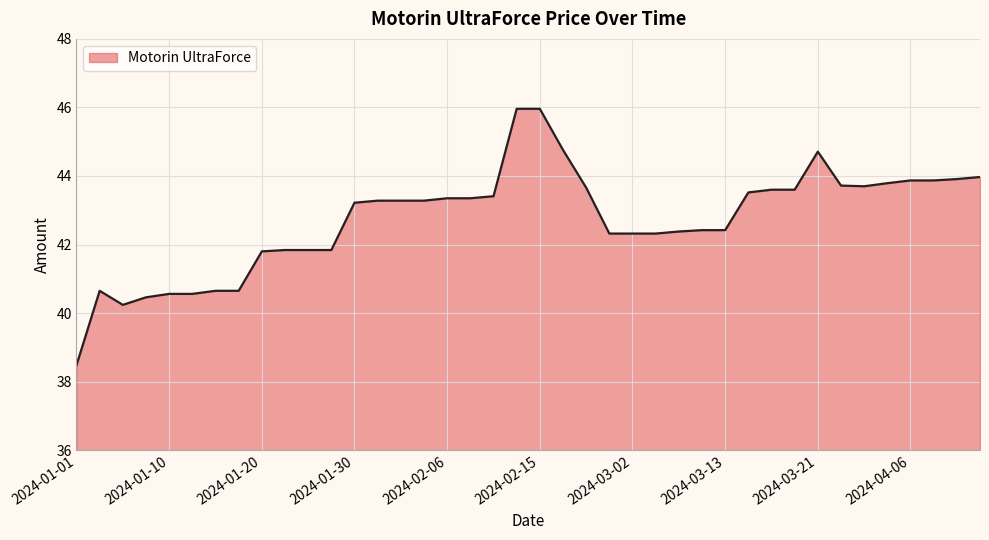

What is the greatest value displayed?

46.0